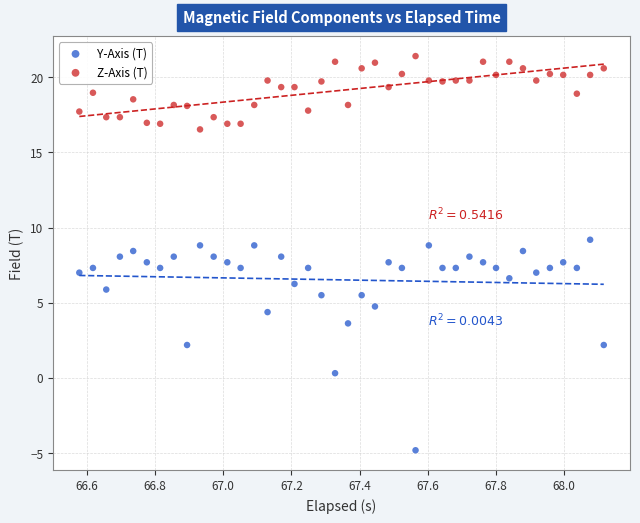

Across all data points, what is the range of Y values (max minus min)?

26.2